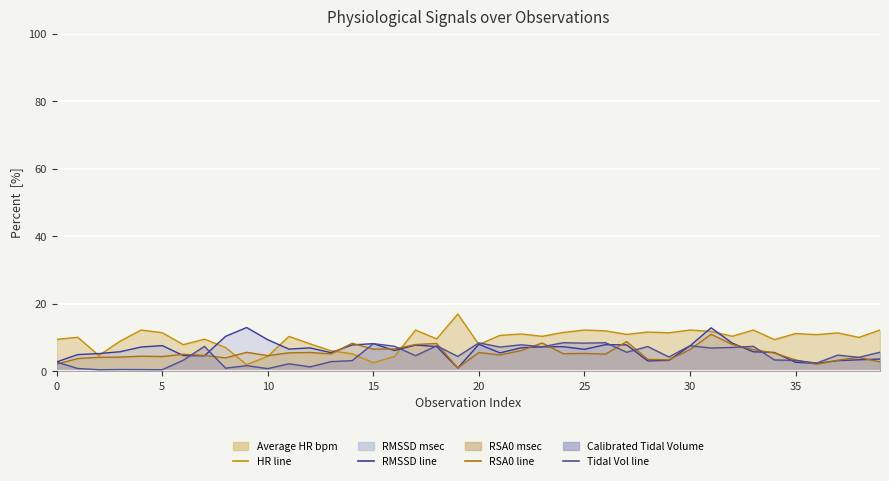

What are all the series names shown in the legend?

Average_HR_bpm, RMSSD_msec, RSA0_msec, Calibrated_Tidal_Volume